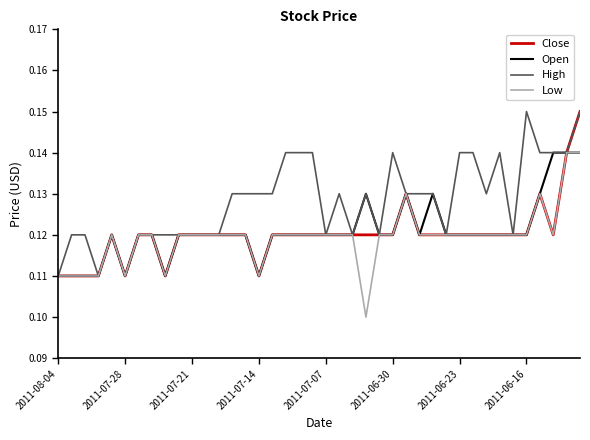

Which series has the largest total across all categories?

High